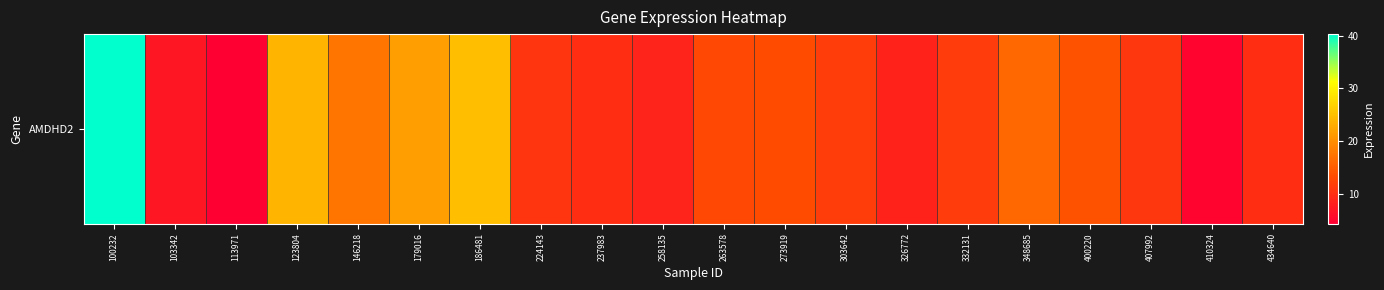

Between 186481 and 224143, which is larger?

186481